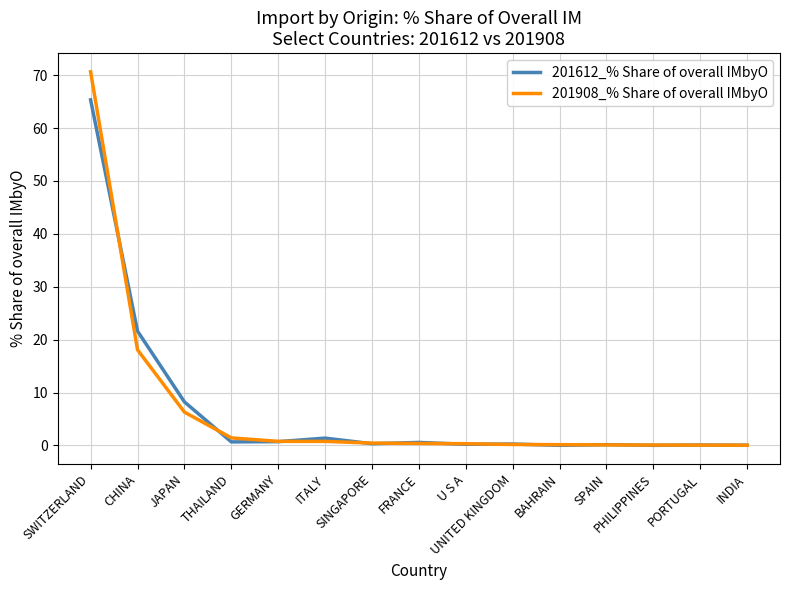

What is the total value across all series at BAHRAIN?

0.2